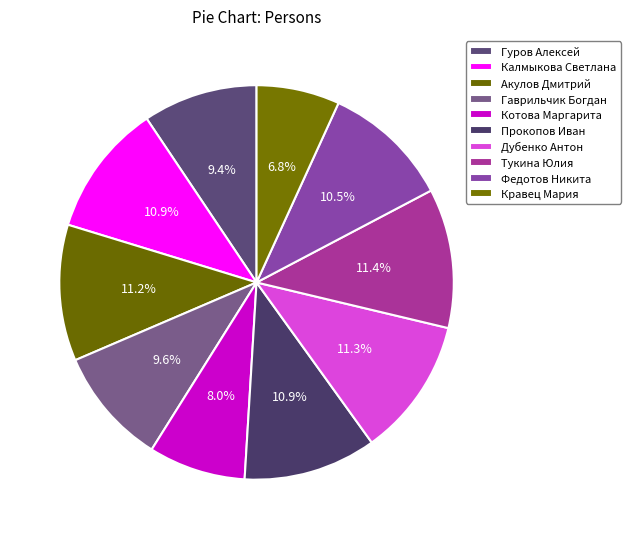

The Федотов Никита slice represents 2% of the pie. True or false?

False